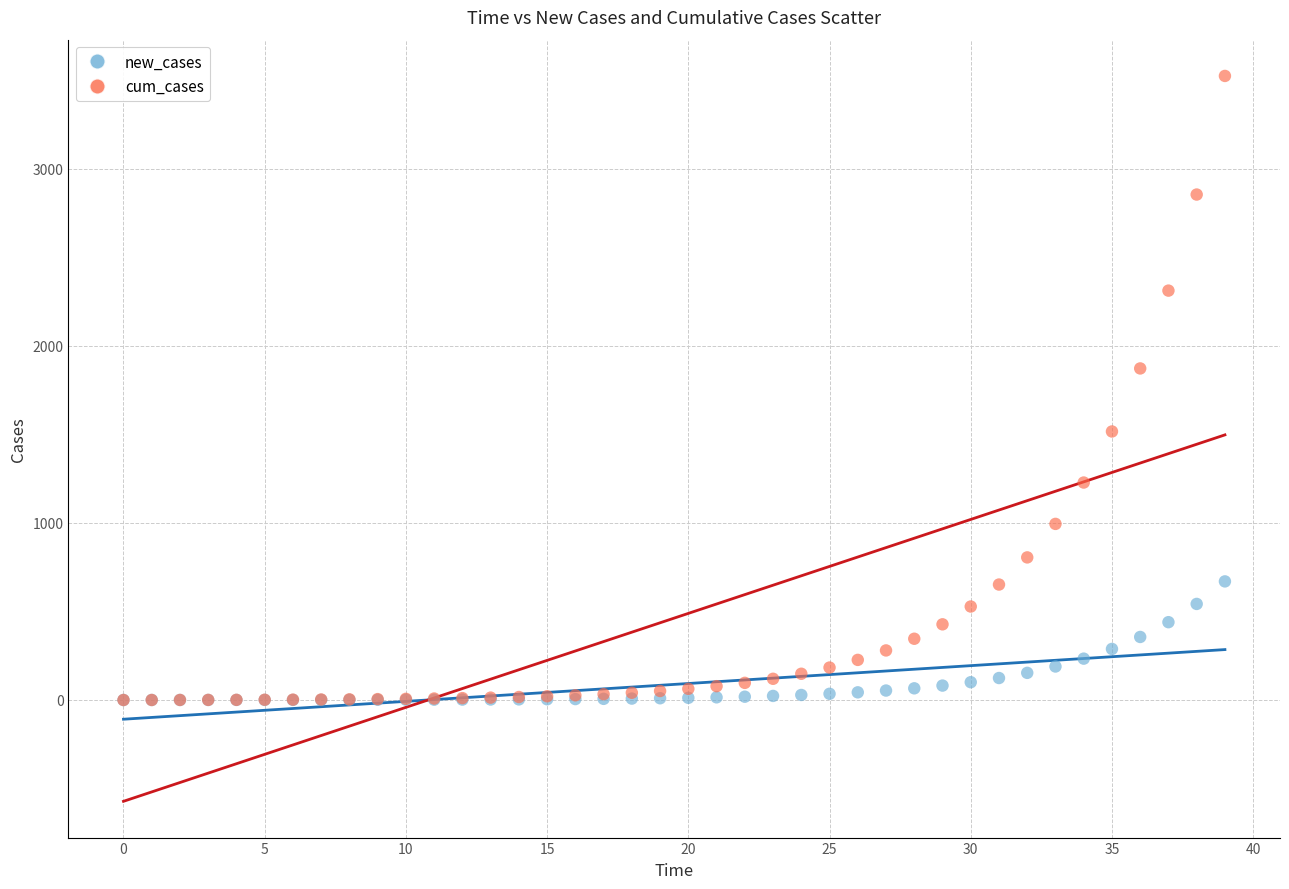

In the cum_cases series, what Y value is closest to 1762?

1873.2